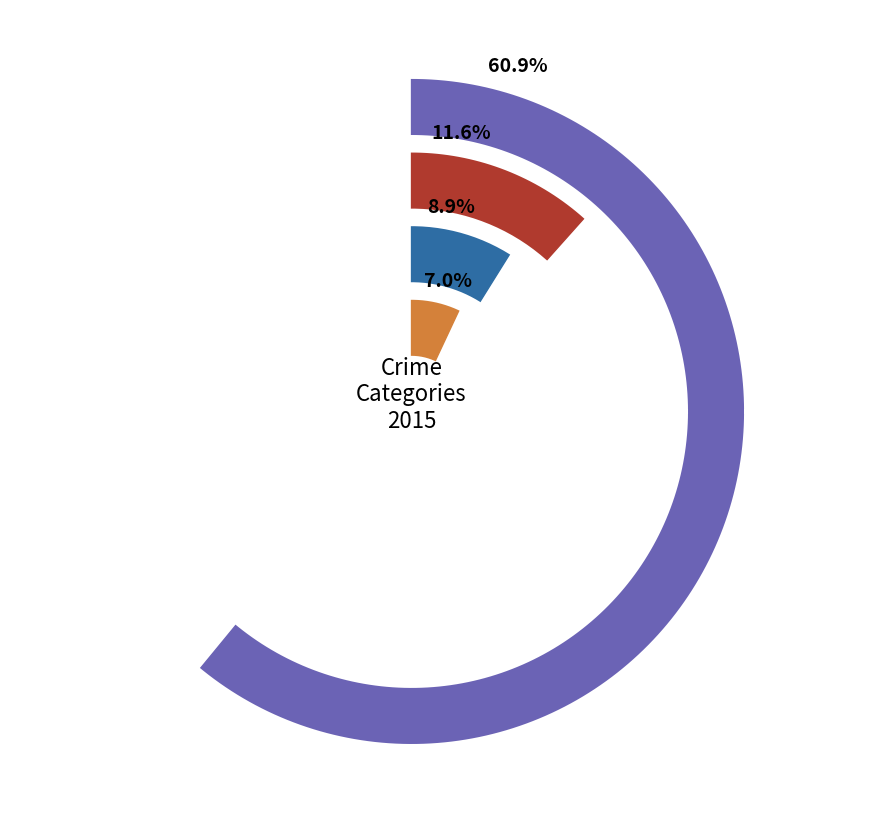

What is the largest slice in the pie chart?

Theft